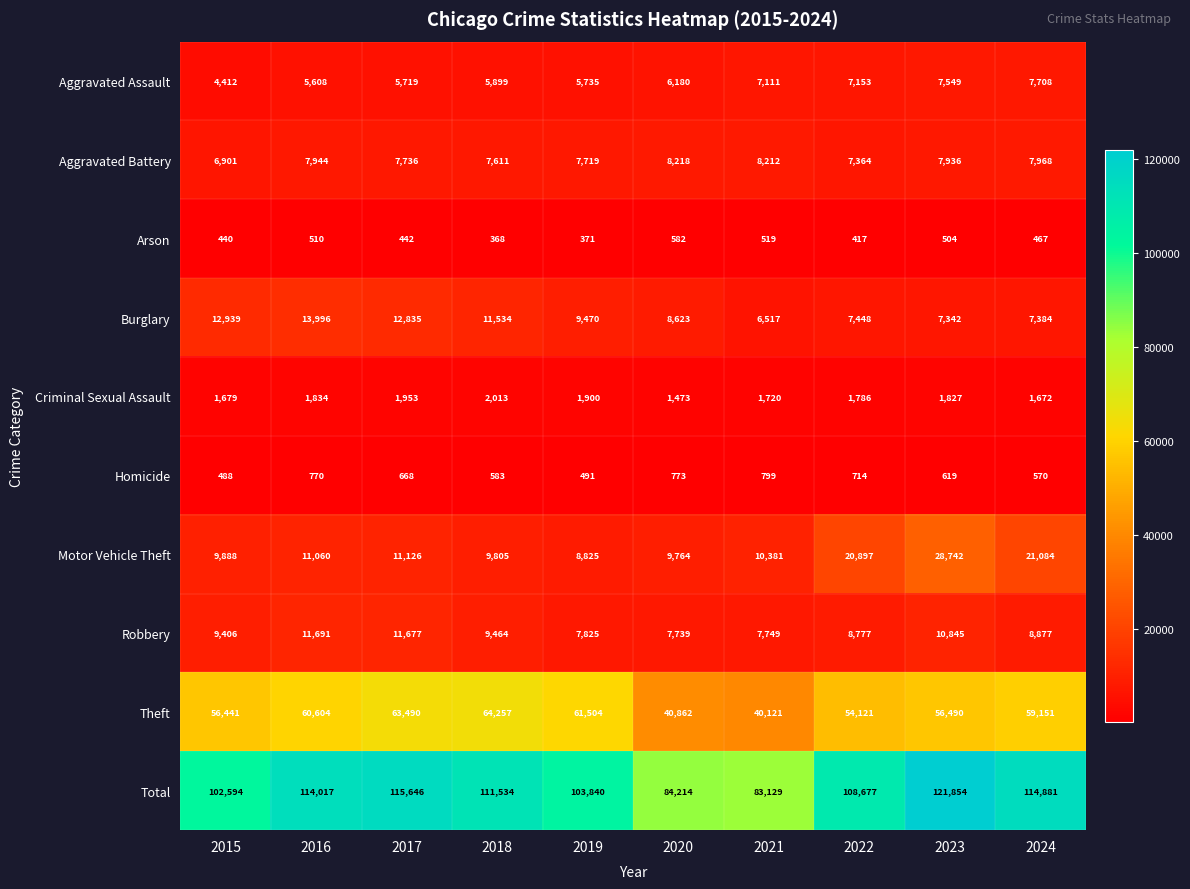

Rank the series at 2021 from lowest to highest value.

Arson, Homicide, Criminal Sexual Assault, Burglary, Aggravated Assault, Robbery, Aggravated Battery, Motor Vehicle Theft, Theft, Total